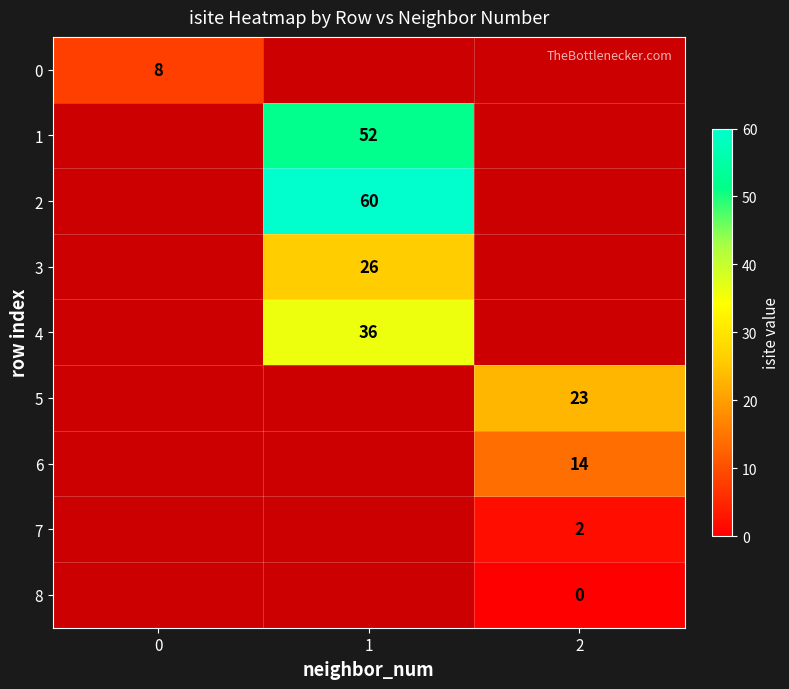

Is the value of 1 at 1 greater than the value of 0 at 0?

Yes